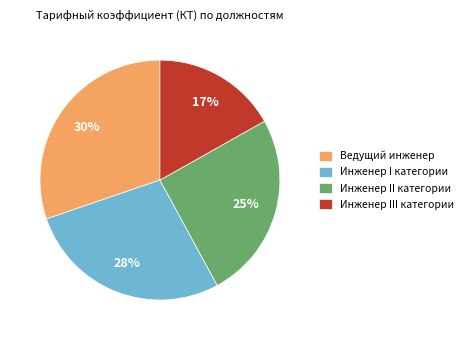

To the nearest percent, what portion does Инженер III категории represent?

17%